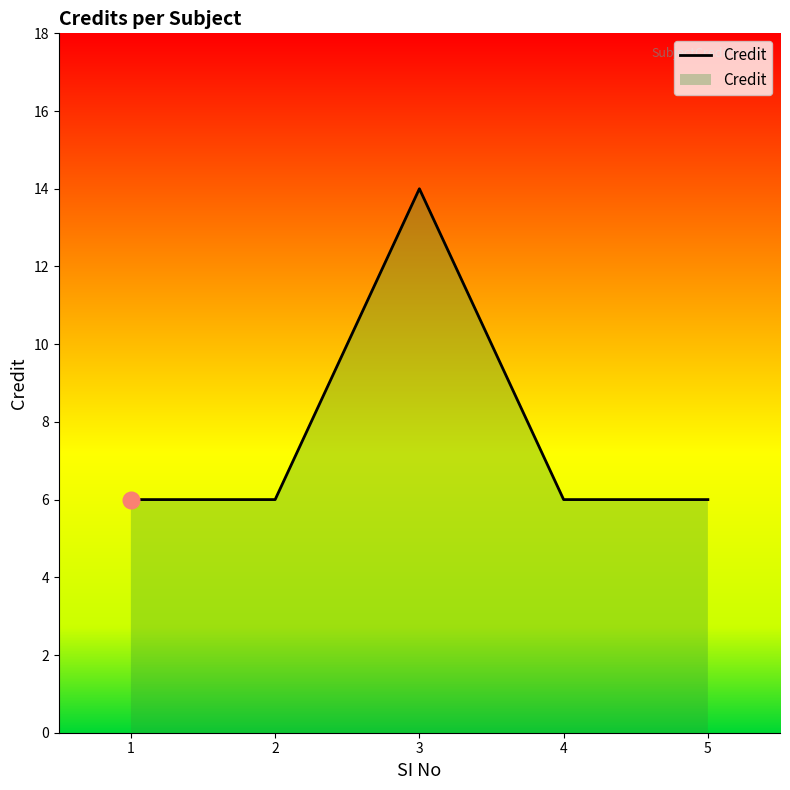

What is the greatest value displayed?

14